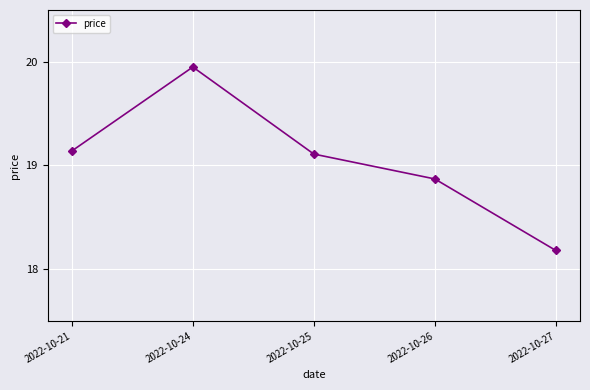

What is the change in value from 2022-10-25 to 2022-10-26?

-0.2